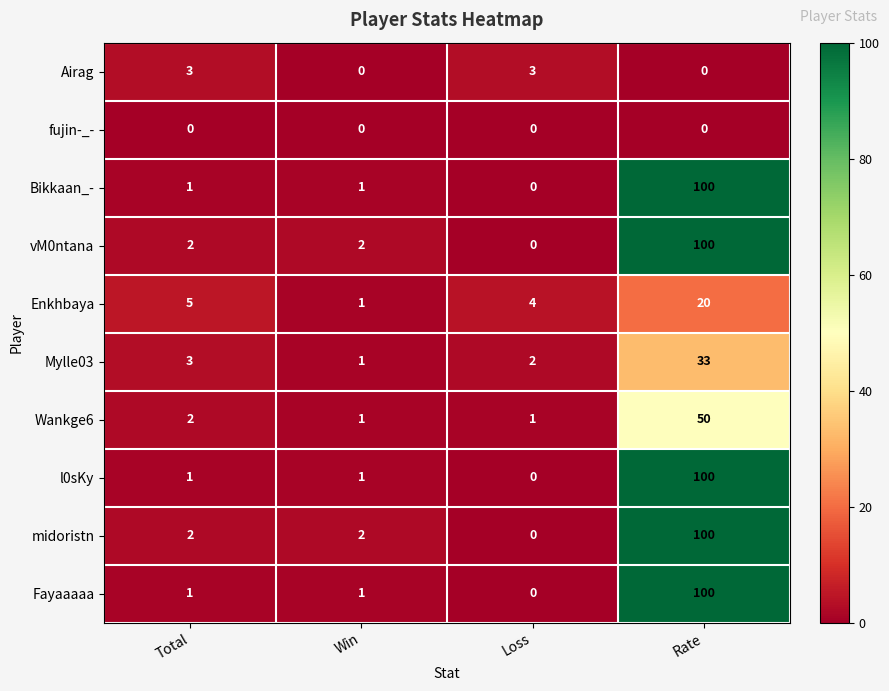

The Wankge6 series shows 2 at Loss. True or false?

False